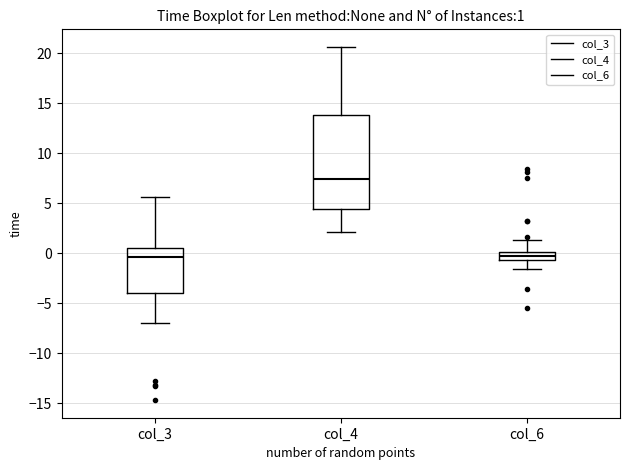

Which box is the tallest, from its lower edge to its upper edge?

col_4